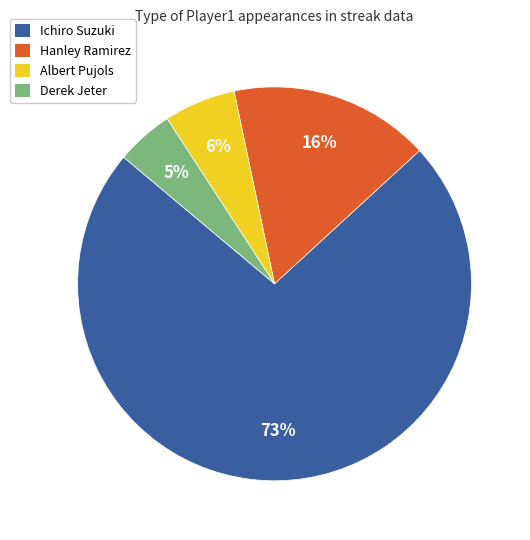

Rank the categories by value from highest to lowest.

Ichiro Suzuki, Hanley Ramirez, Albert Pujols, Derek Jeter